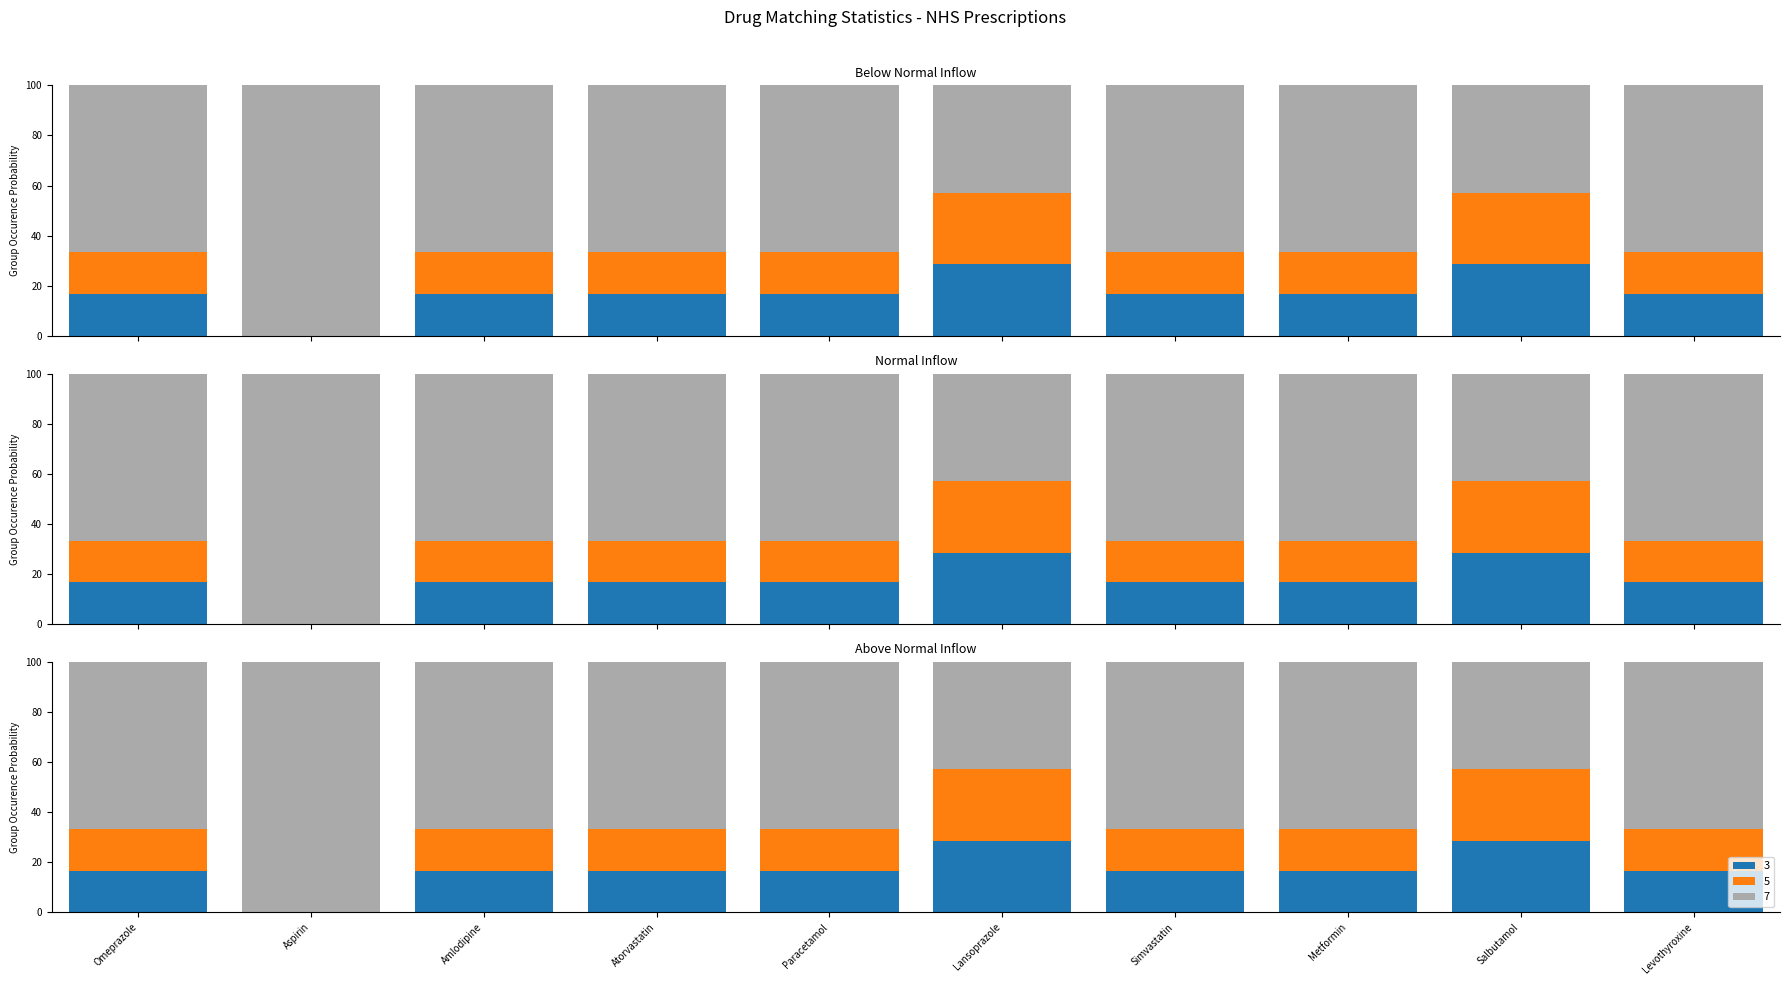

How many values in the tp series exceed 16?

9